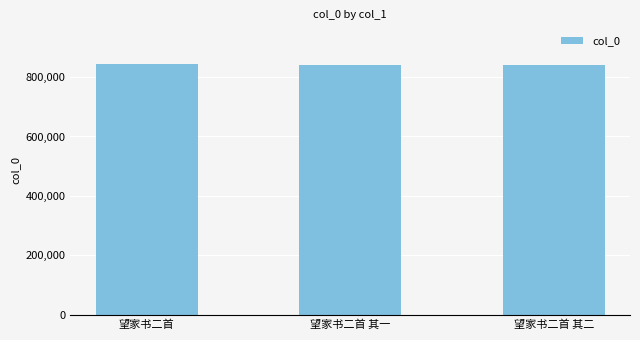

What is the change in value from 望家书二首 to 望家书二首 其一?

-3611